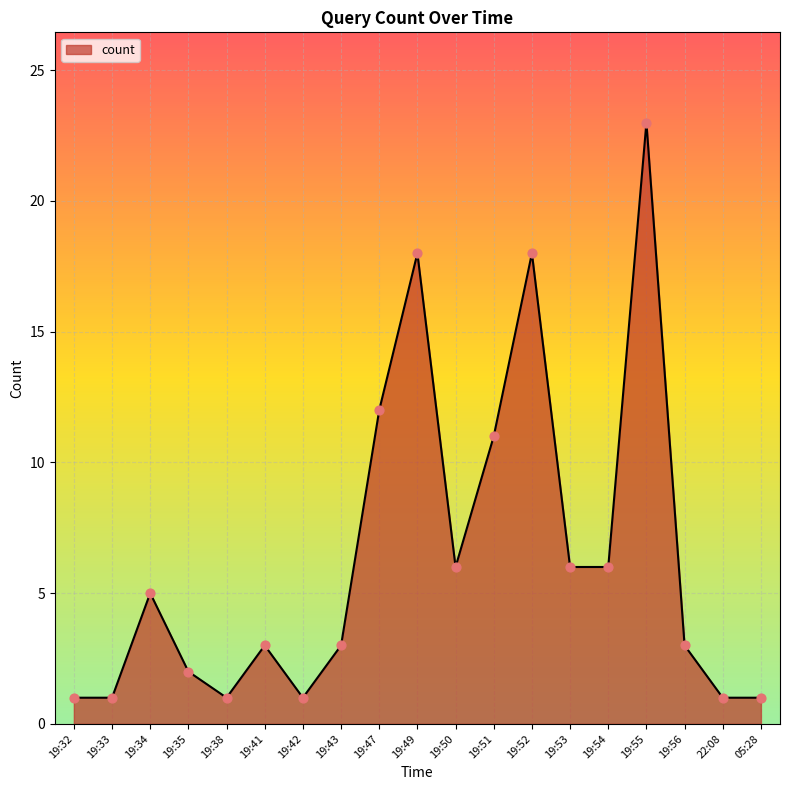

Approximately how many times larger is the value at 19:55 compared to 19:49?

1.3